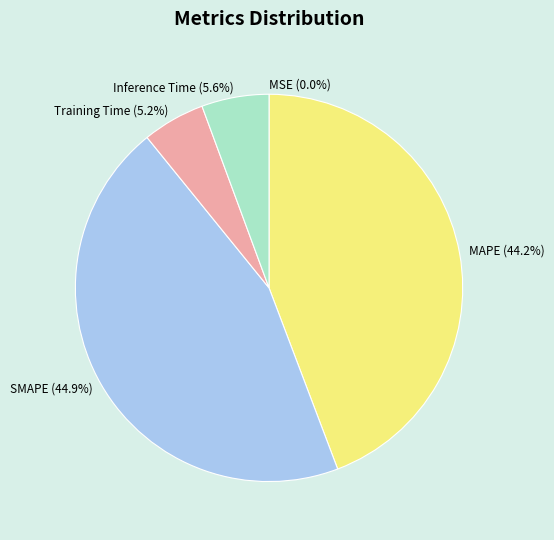

To the nearest percent, what portion does Inference Time represent?

6%